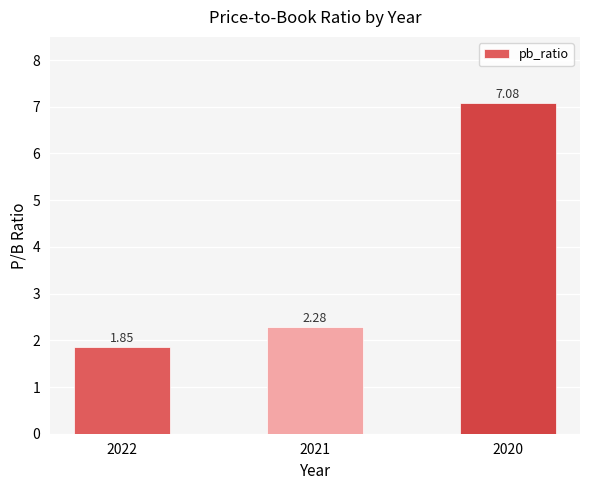

What is the sum of the values at 2020 and 2022?

8.9